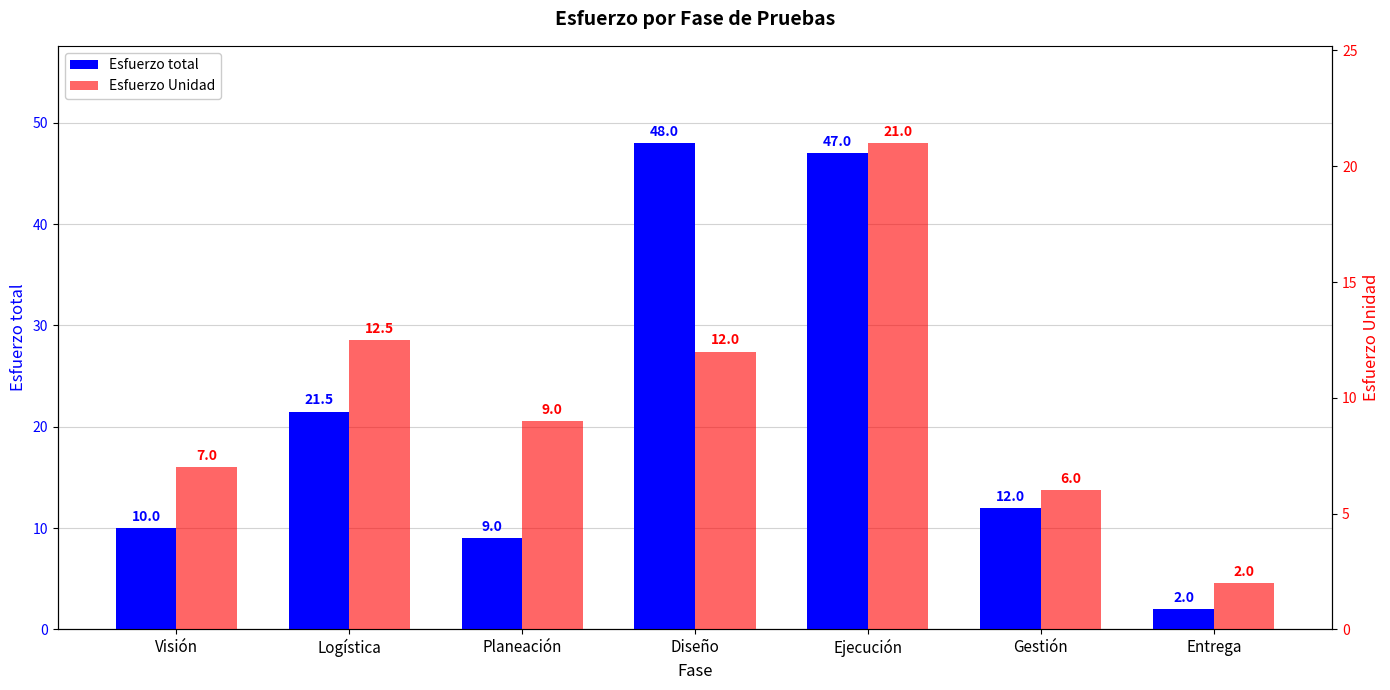

How many groups of bars are there?

7